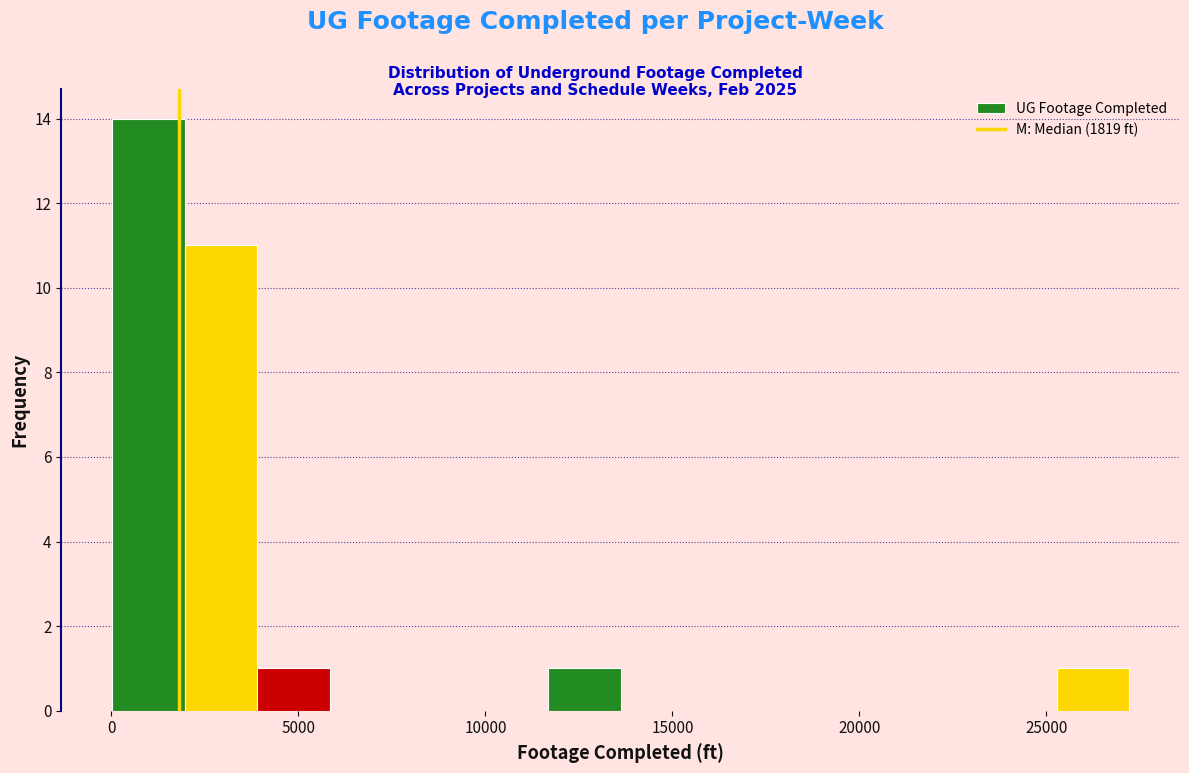

Read against the x-axis, roughly where is the centre of the tallest bar?

1000